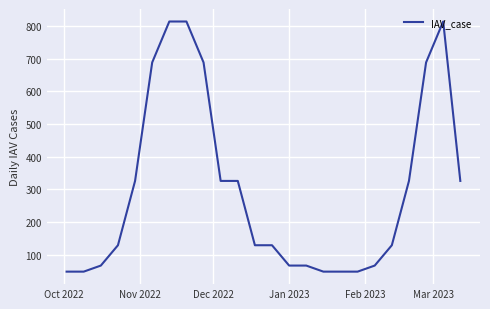

What is the sum of all values?

7152.7